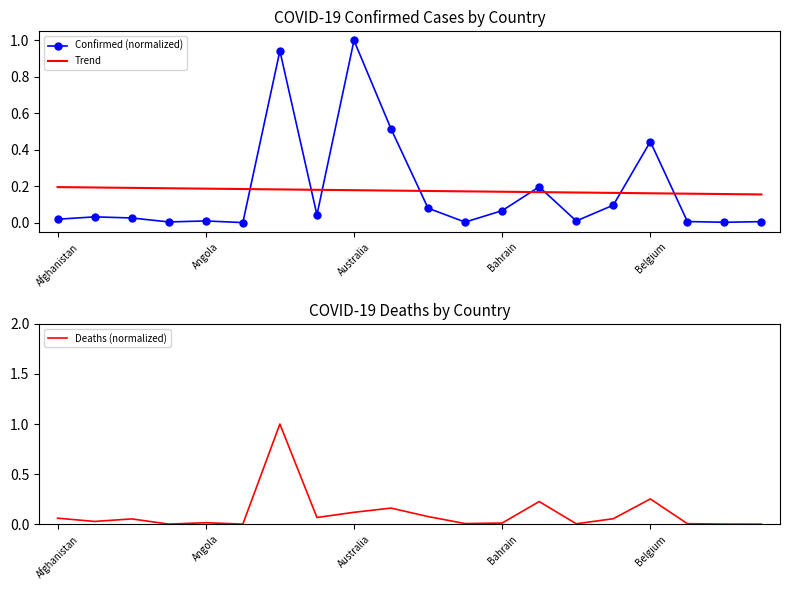

At which category is the sum across all series the highest?

6